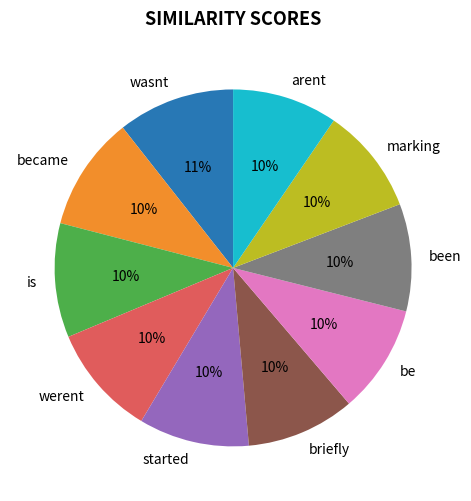

To the nearest percent, what portion does wasnt represent?

11%